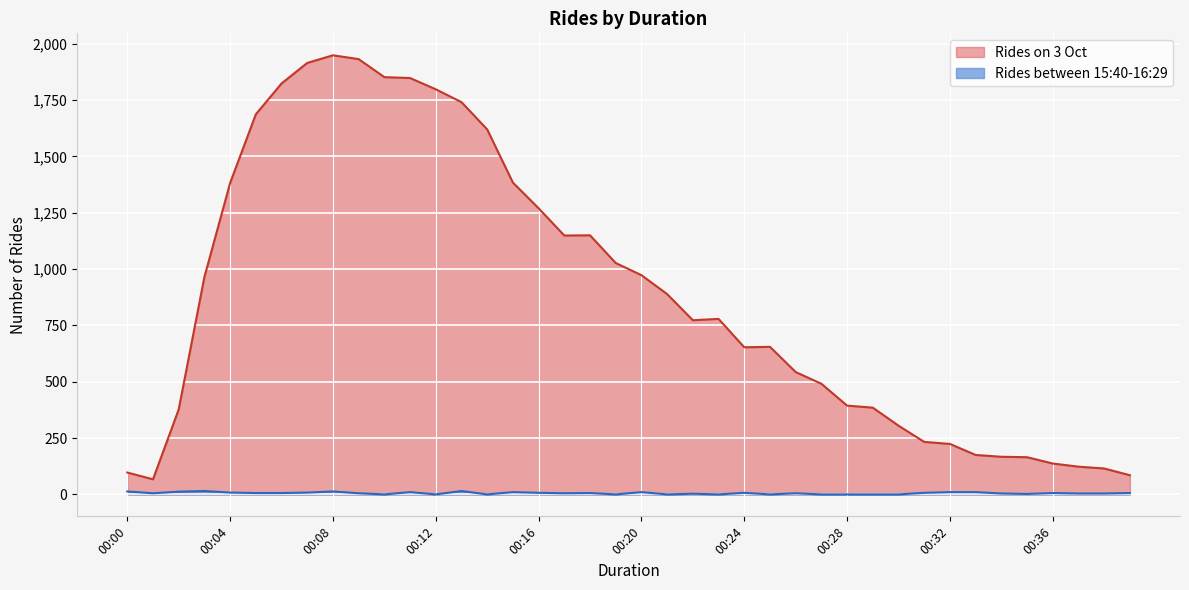

What is the sum of all Rides between 15:40-16:29 values?

222